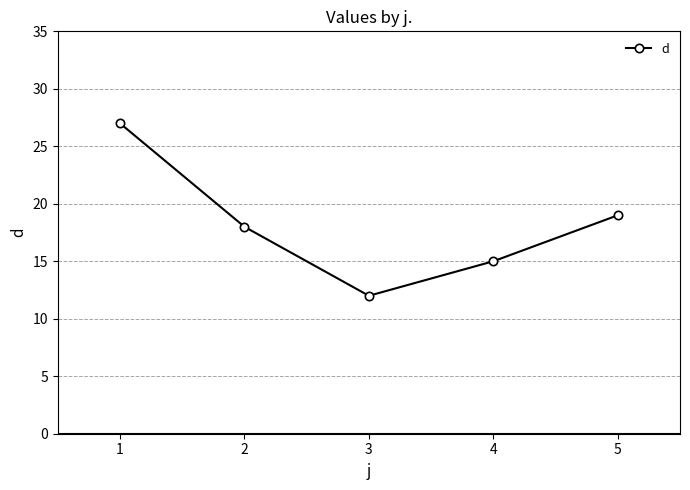

Reading left to right, transcribe all the data shown in this chart.

1=27	2=18	3=12	4=15	5=19